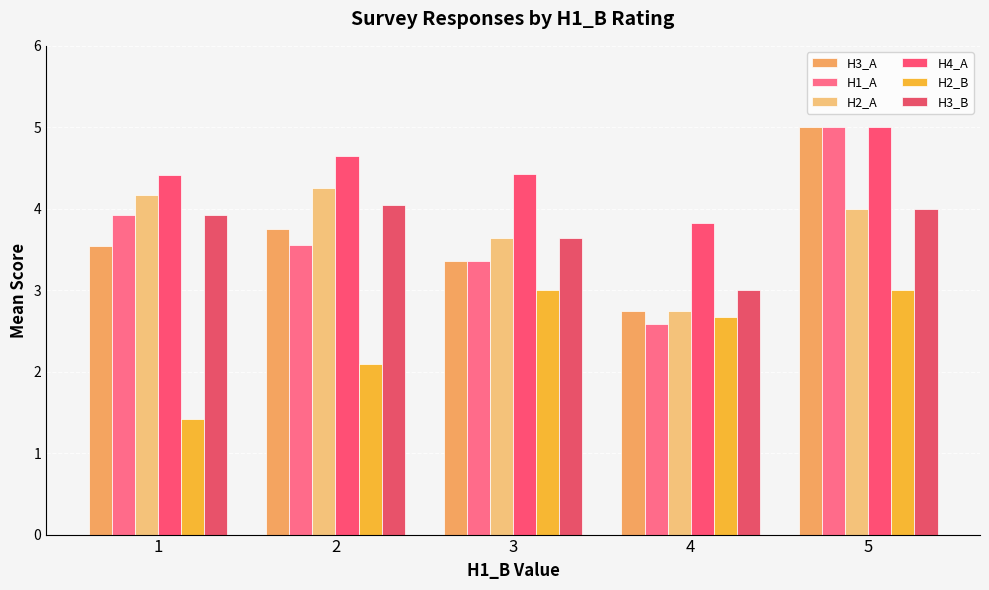

Reading left to right, list all the values displayed in this chart.

H3_A: 1=3.5	2=3.8	3=3.4	4=2.8	5=5.0
H1_A: 1=3.9	2=3.5	3=3.4	4=2.6	5=5.0
H2_A: 1=4.2	2=4.2	3=3.6	4=2.8	5=4.0
H4_A: 1=4.4	2=4.7	3=4.4	4=3.8	5=5.0
H2_B: 1=1.4	2=2.1	3=3.0	4=2.7	5=3.0
H3_B: 1=3.9	2=4.0	3=3.6	4=3.0	5=4.0